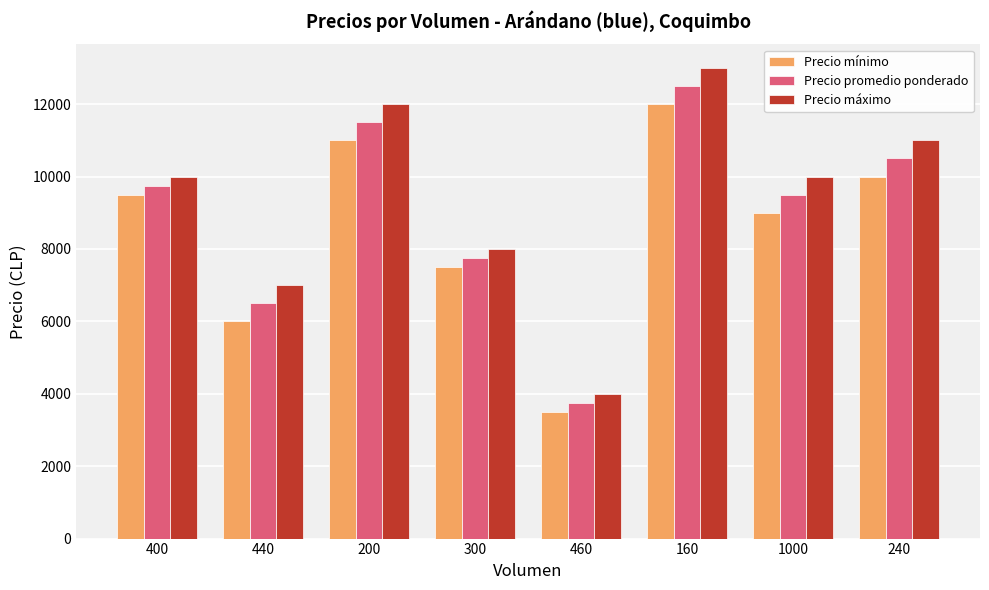

What is the minimum value shown in the chart?

3500